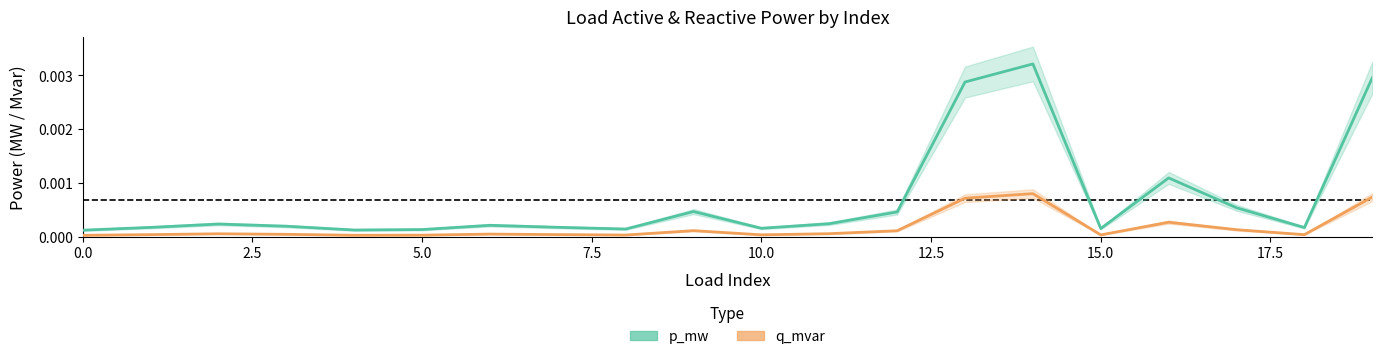

The value of q_mvar at 20.0 is 0.0. True or false?

False